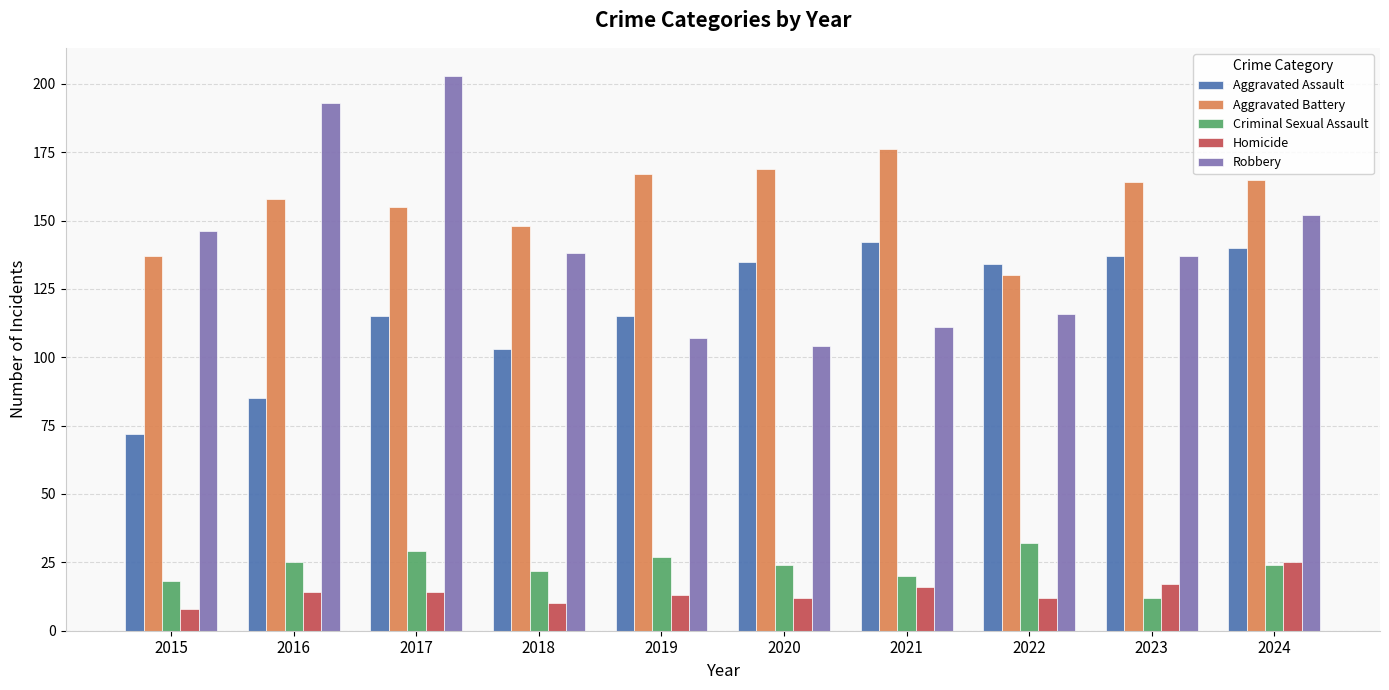

Is it true that Aggravated Battery equals 148 at 2018?

True